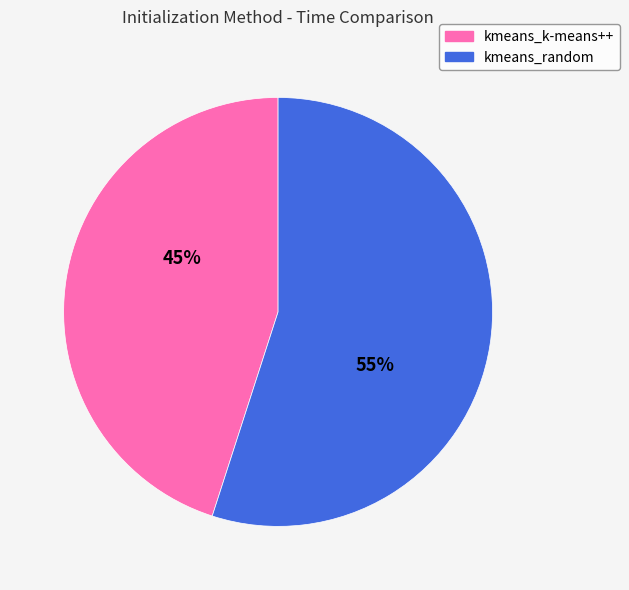

How many segments does this pie chart have?

2